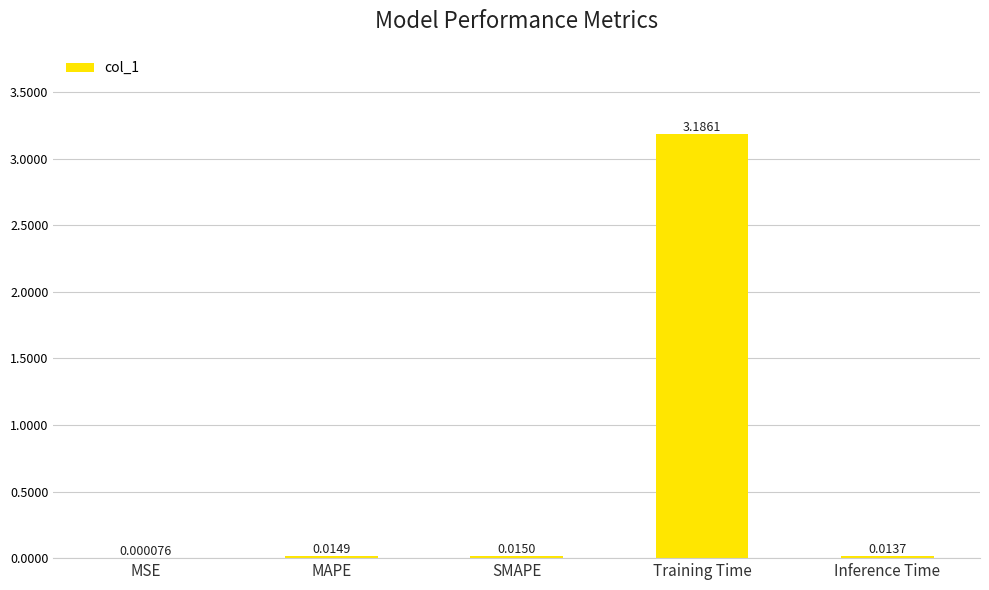

At which category does the chart reach its peak across all series?

Training Time